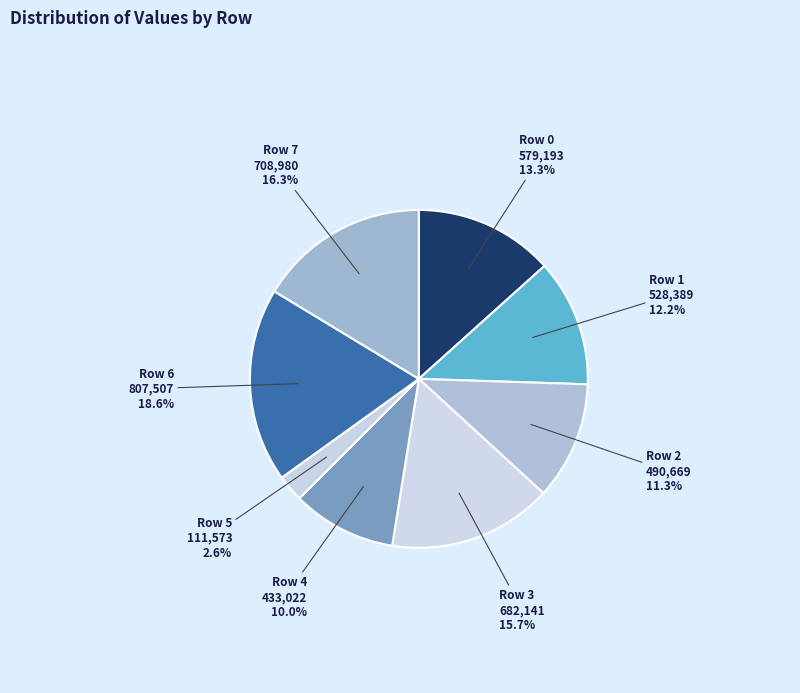

How many slices are in this pie chart?

8